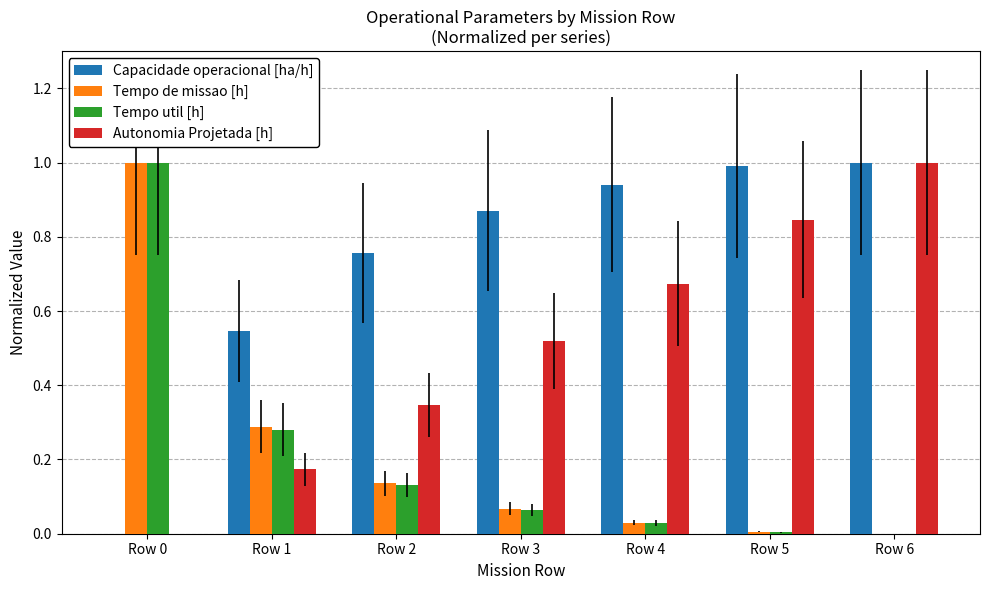

Which series has the largest total across all categories?

Capacidade operacional [ha/h]